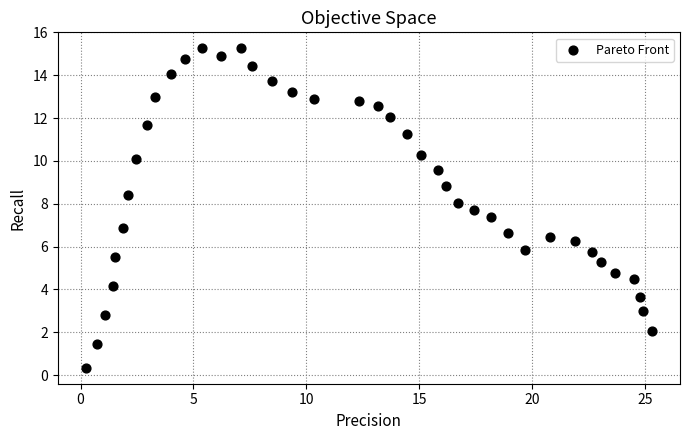

What is the range of Y values (max minus min)?

14.9